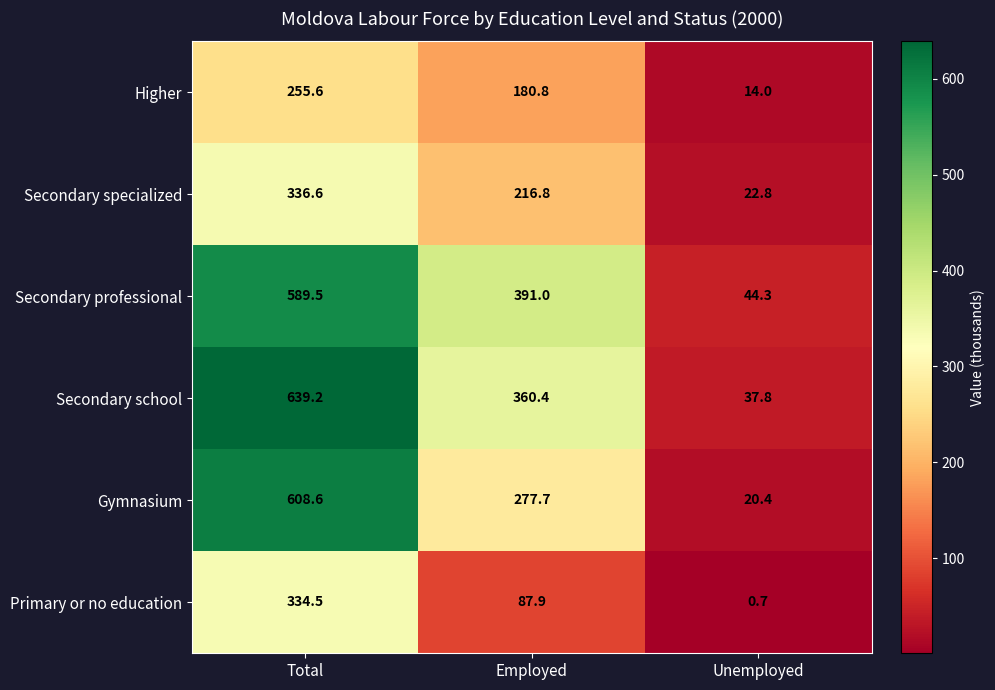

At which category is the sum across all series the highest?

Total